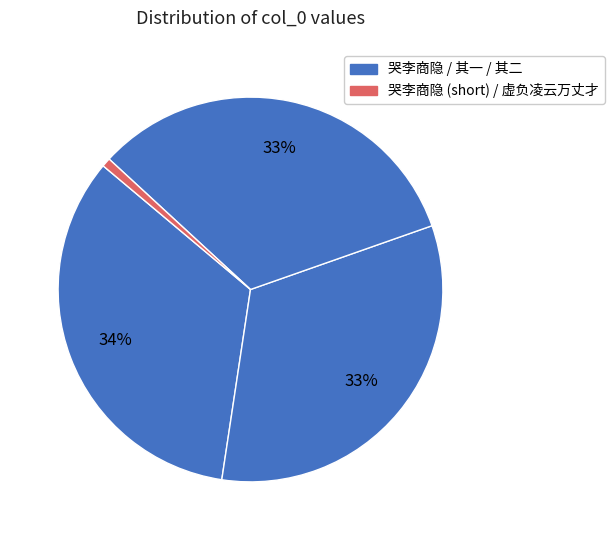

Is there a majority slice in this chart?

No